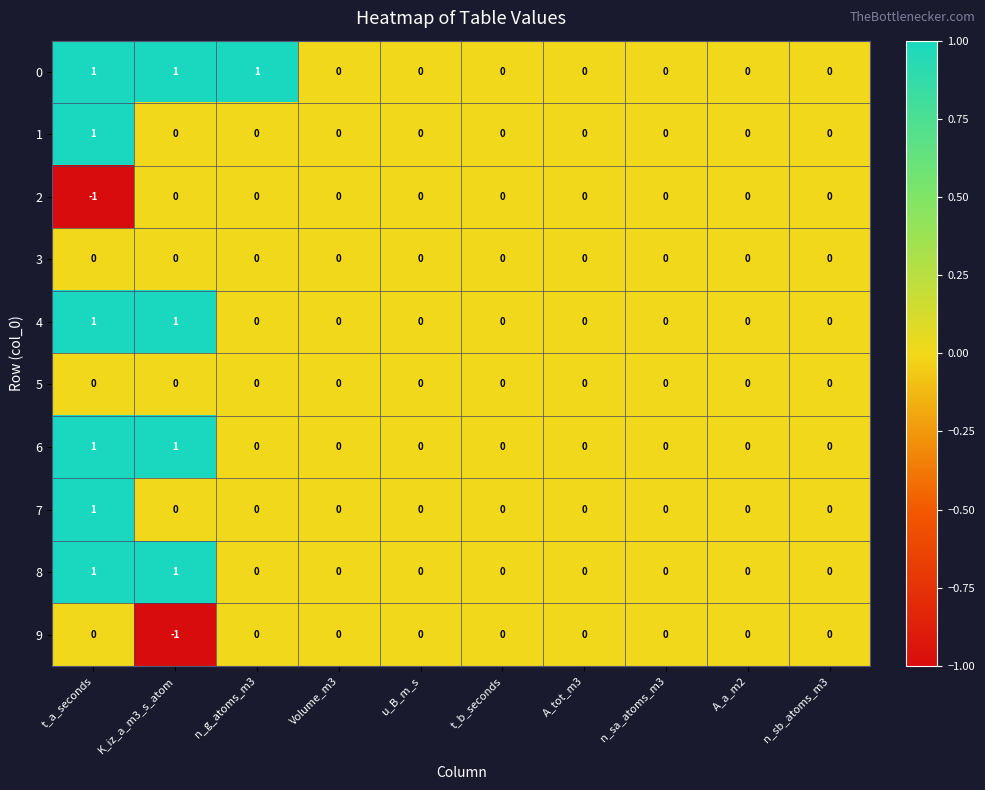

How many distinct data groups are displayed?

10